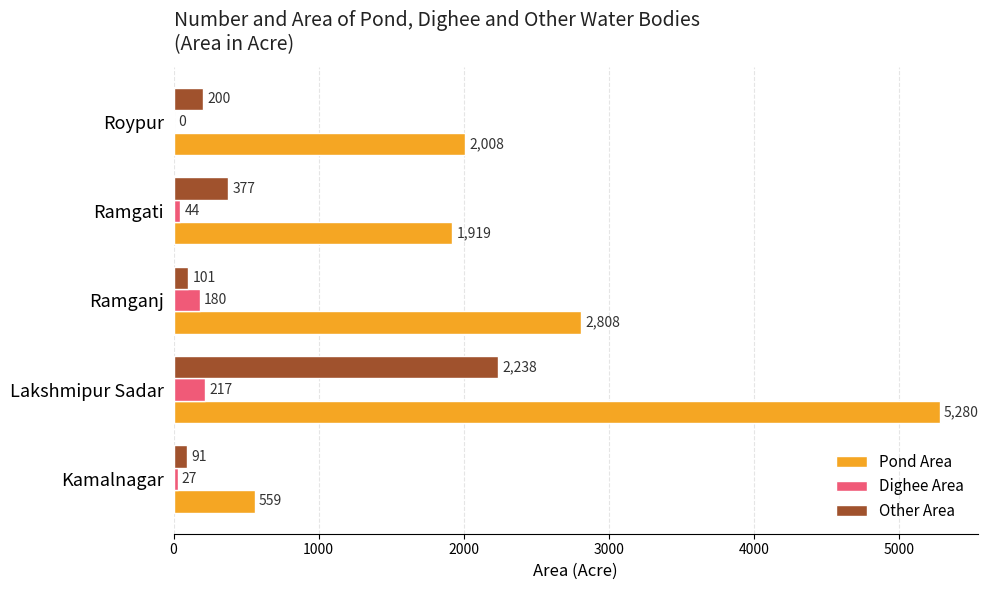

At which category is the sum across all series the highest?

Lakshmipur Sadar